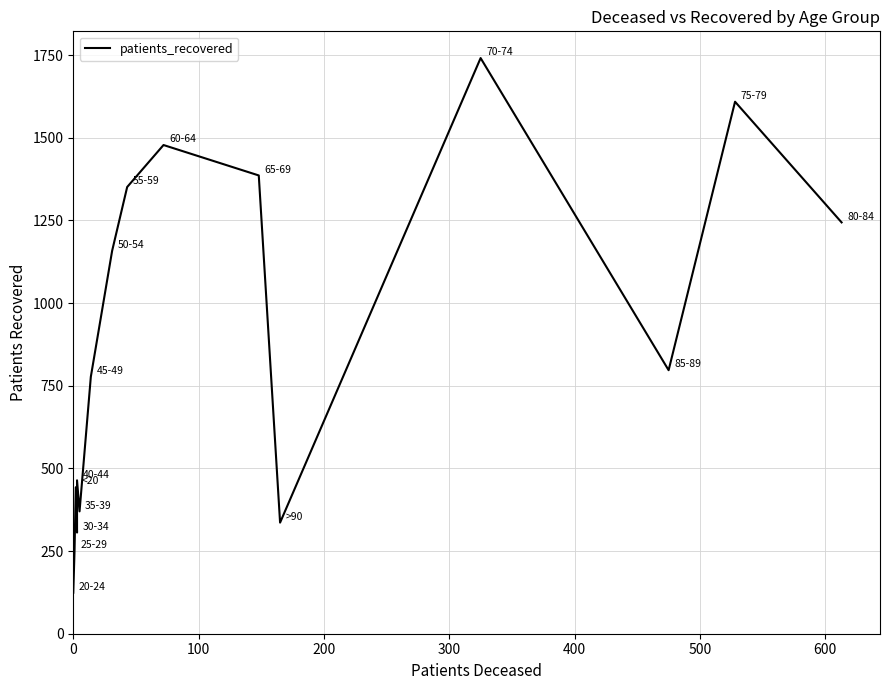

What is the maximum value shown in the chart?

1741